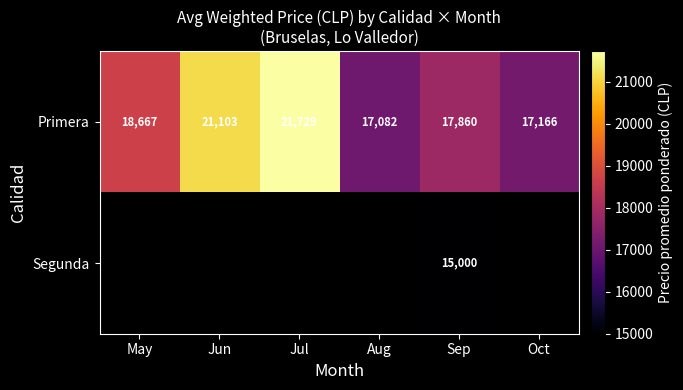

Rank the categories by Primera value from highest to lowest.

Jul, Jun, May, Sep, Oct, Aug